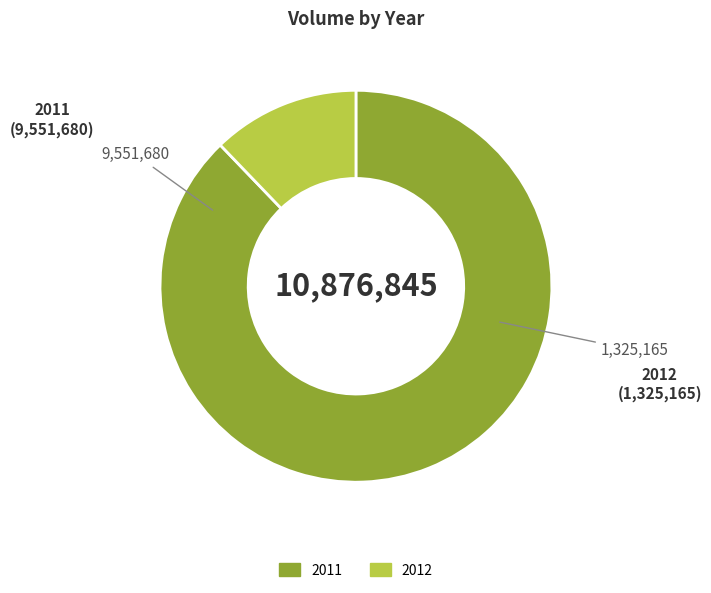

How many segments does this pie chart have?

2